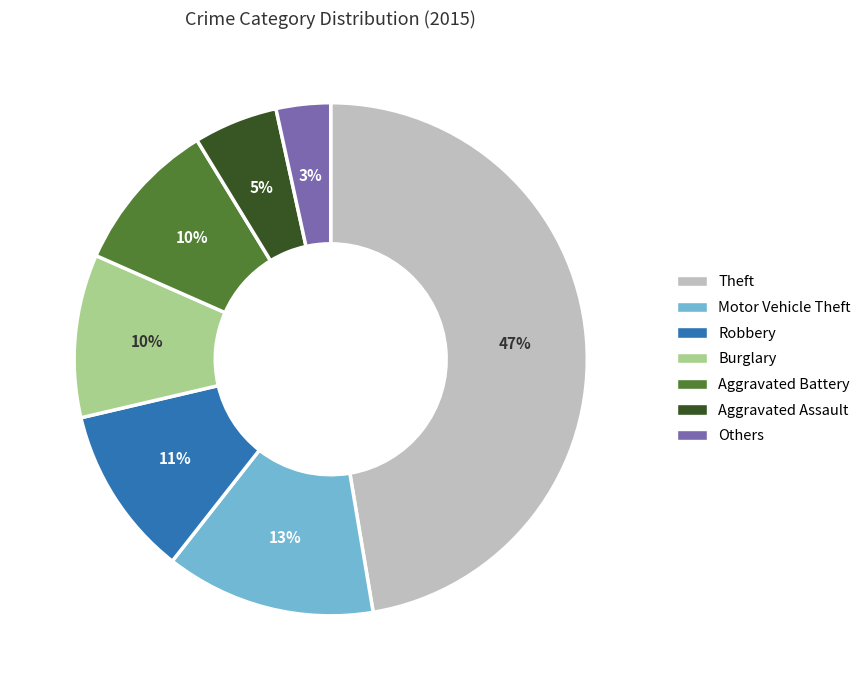

How many slices are in this pie chart?

7